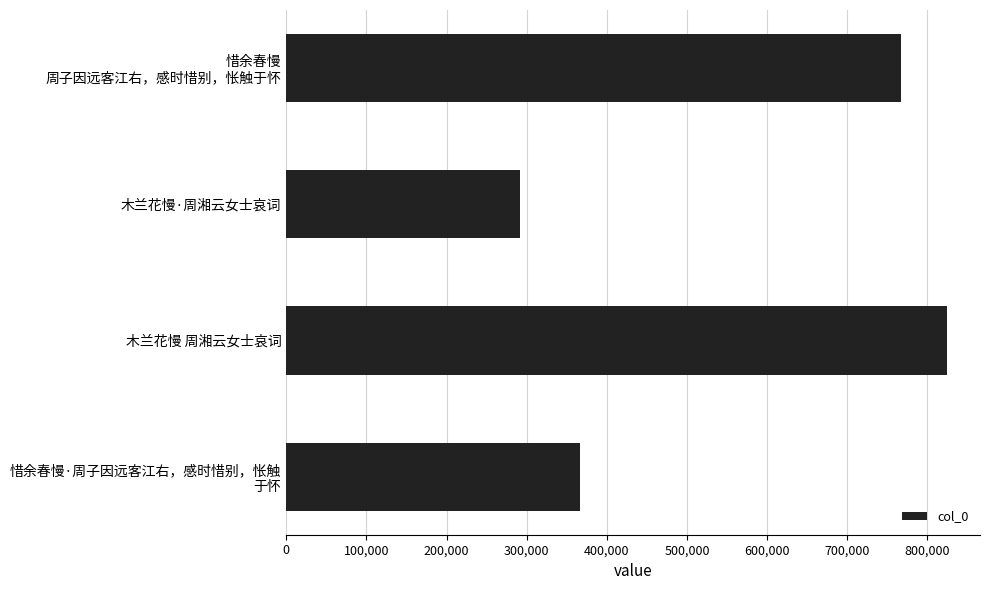

How many values are below 766589?

2